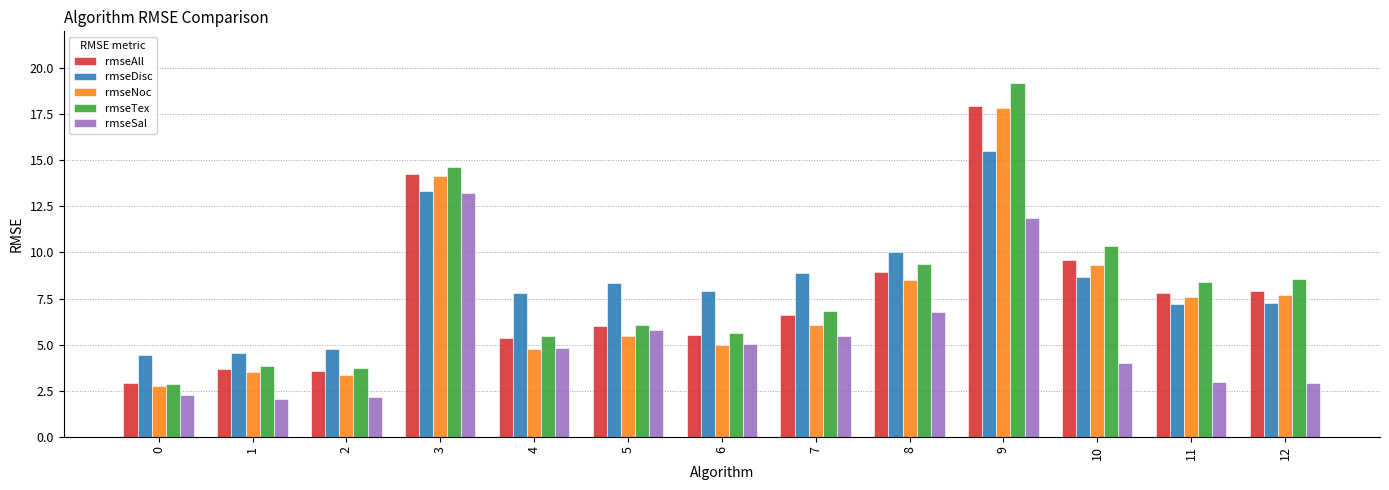

How many bars are there in each group?

5